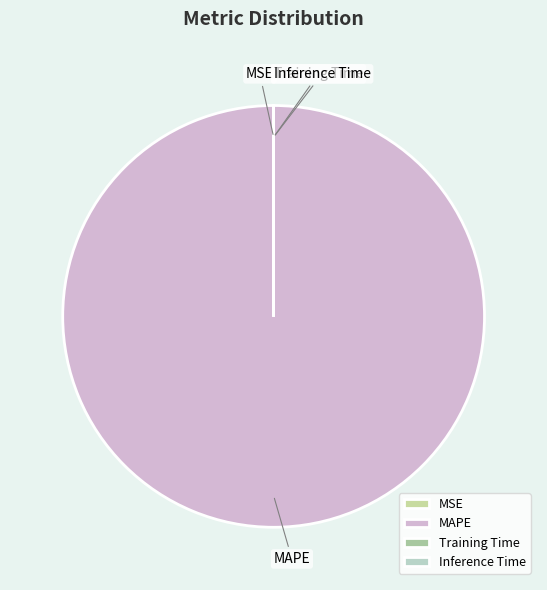

Which slice represents more than half of the pie?

MAPE